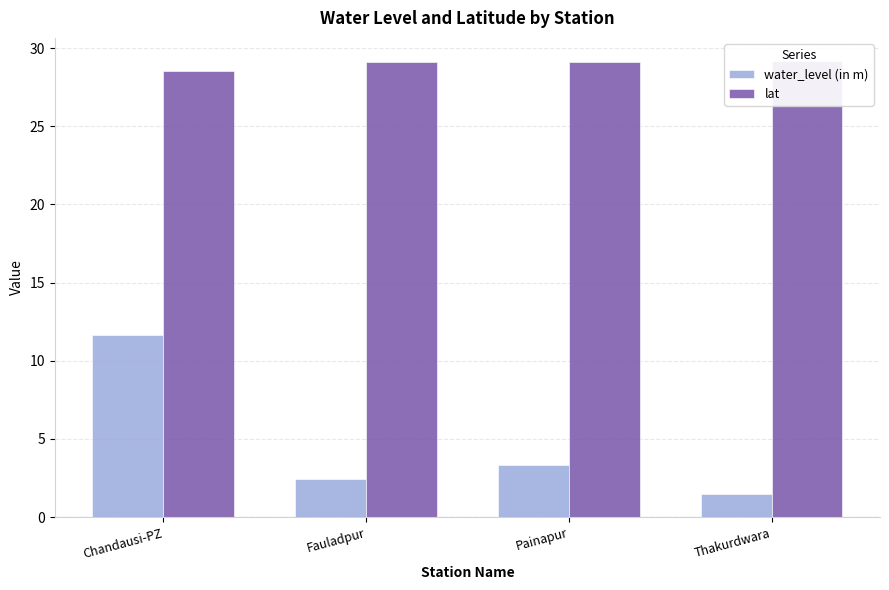

Reading left to right, list all the values displayed in this chart.

water_level (in m): 11.7	2.5	3.3	1.5
lat: 28.5	29.1	29.1	29.2